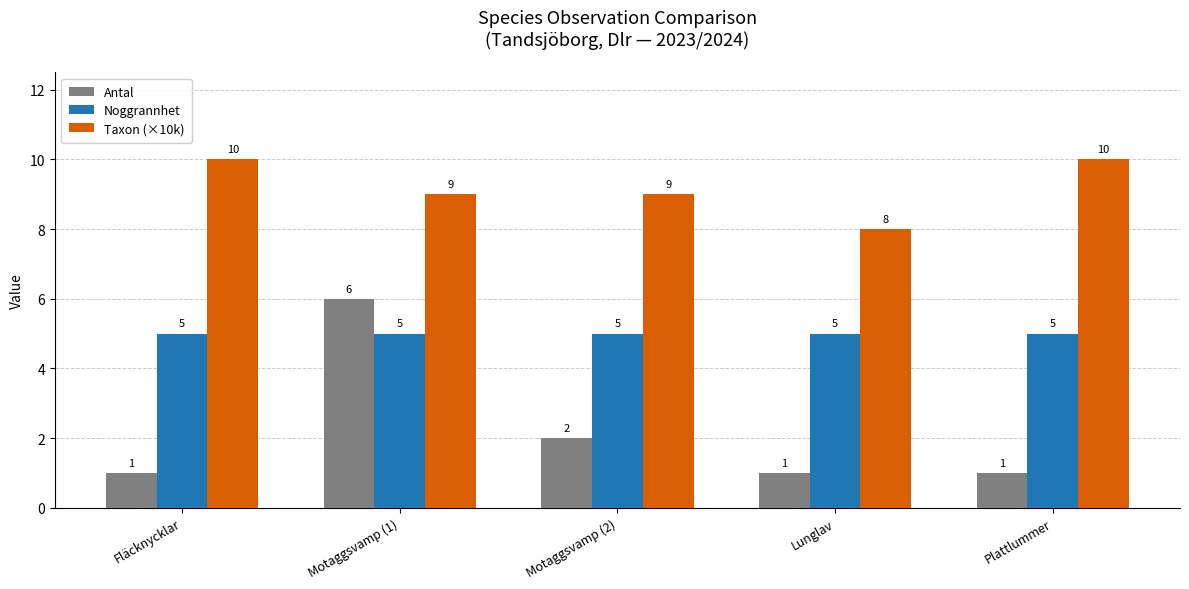

Count the number of categories in the chart.

5